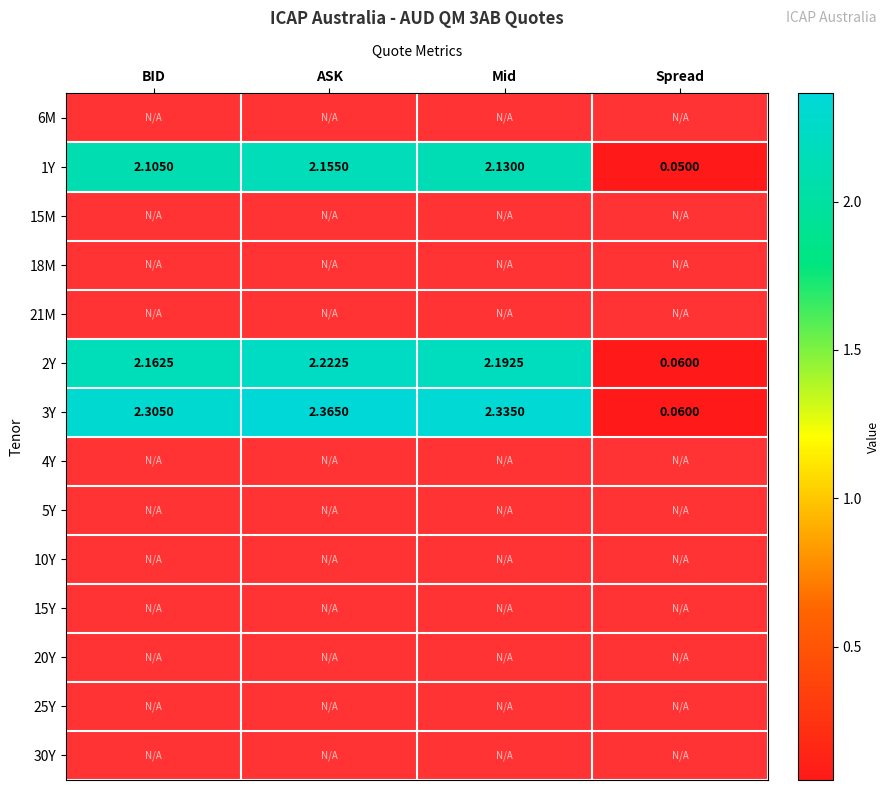

What is the greatest value displayed?

2.4